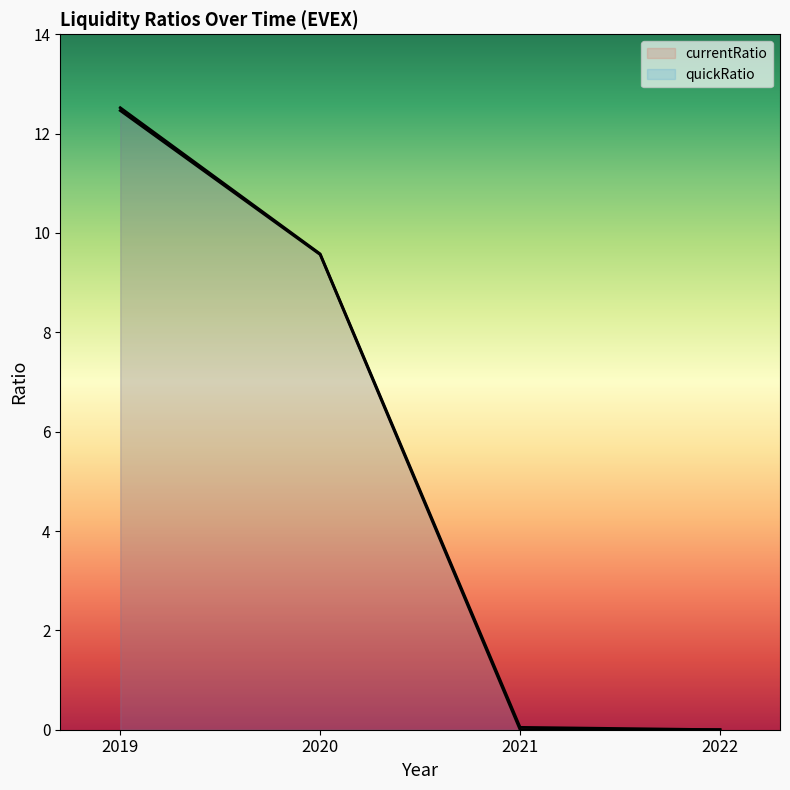

Rank the series at 2022 from lowest to highest value.

currentRatio, quickRatio